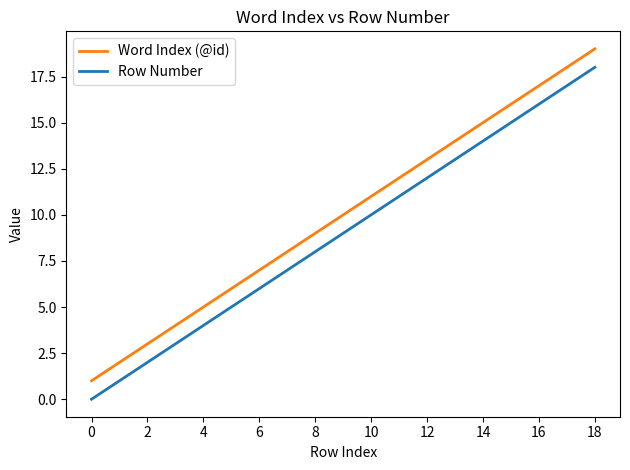

Does the chart display data point markers on the line(s)?

No